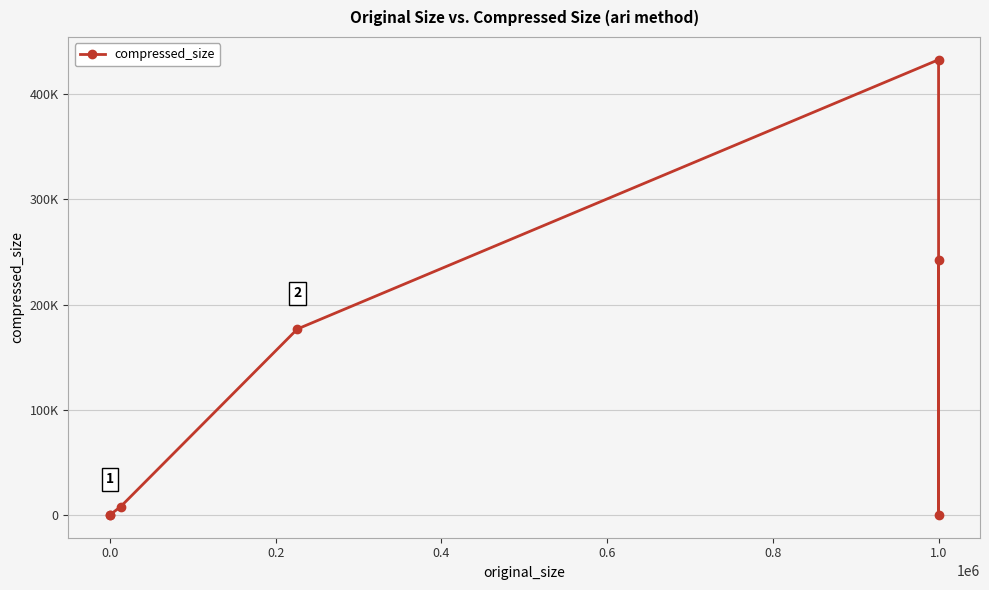

What is the maximum value shown in the chart?

432738